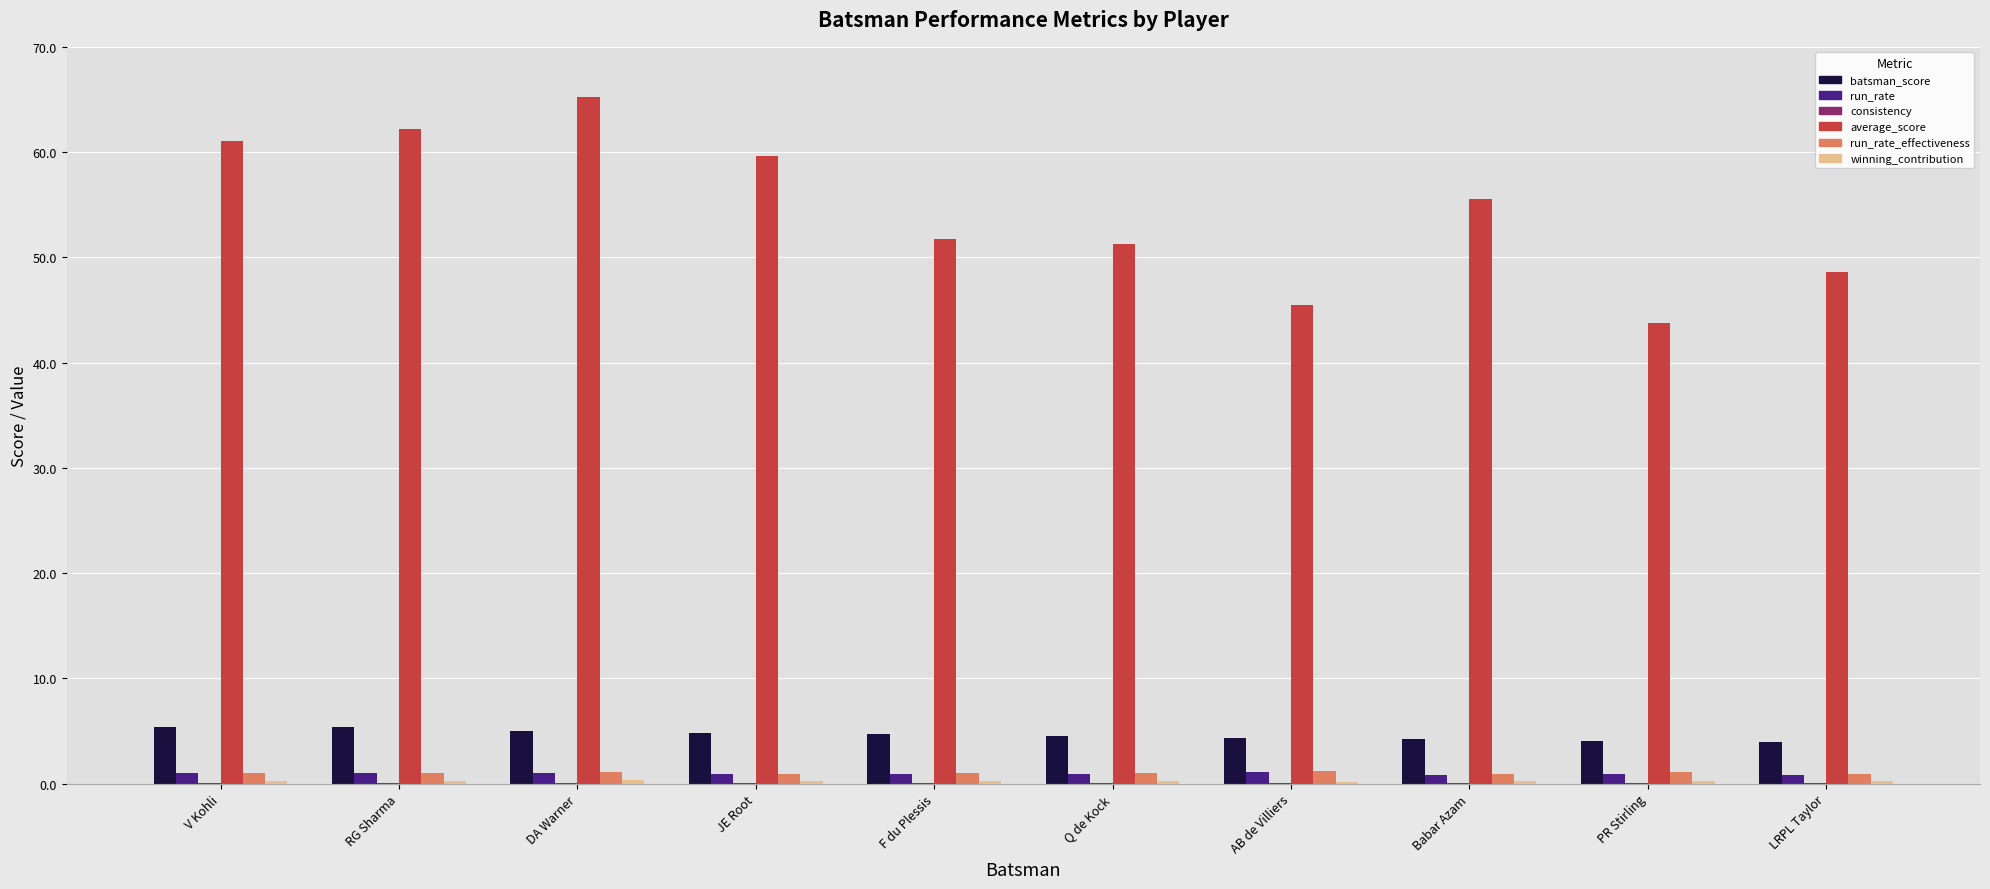

The batsman_score series shows 8.1 at DA Warner. True or false?

False